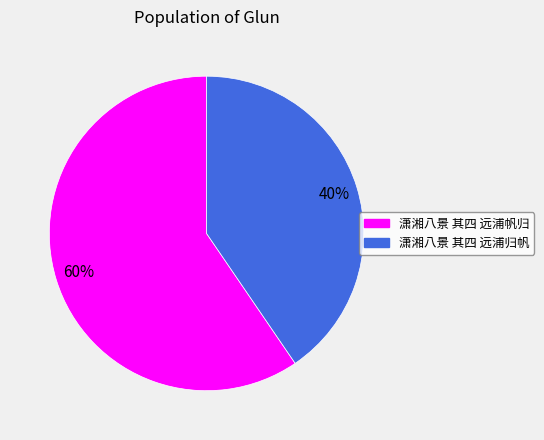

True or false: 潇湘八景 其四 远浦归帆 accounts for 40% of the total.

True